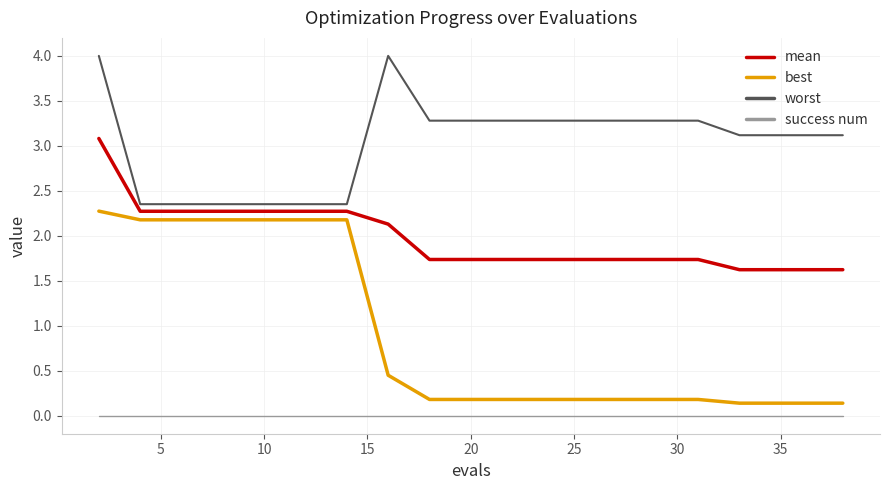

True or false: worst and best cross at least once.

False